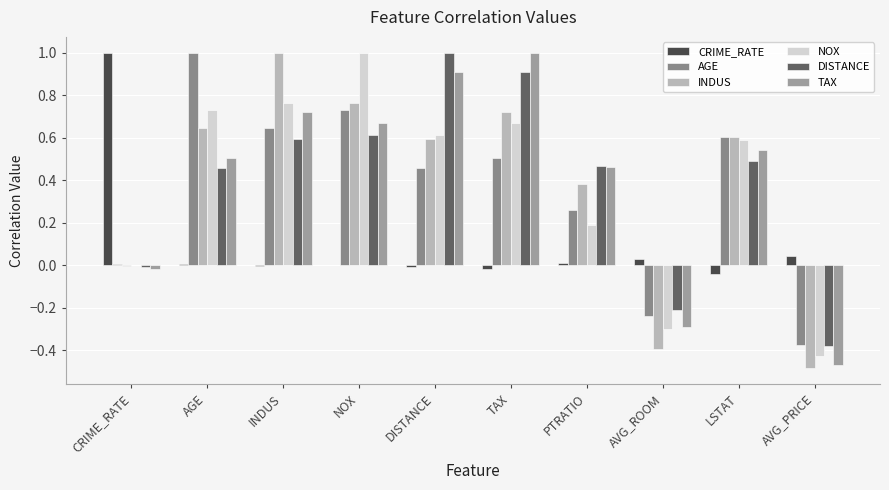

What are all the series names shown in the legend?

CRIME_RATE, AGE, INDUS, NOX, DISTANCE, TAX